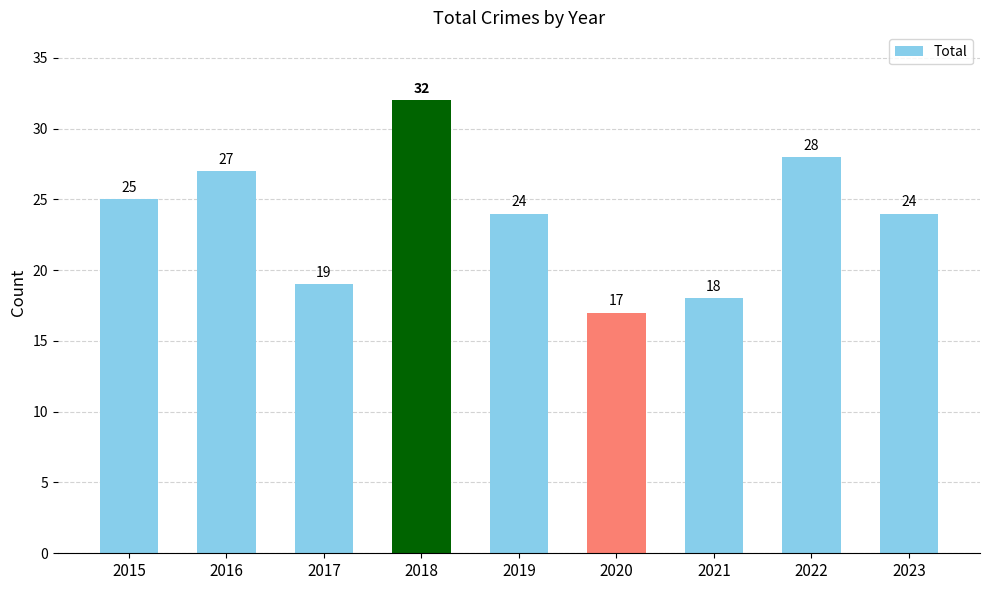

What is the change in value from 2020 to 2022?

+11